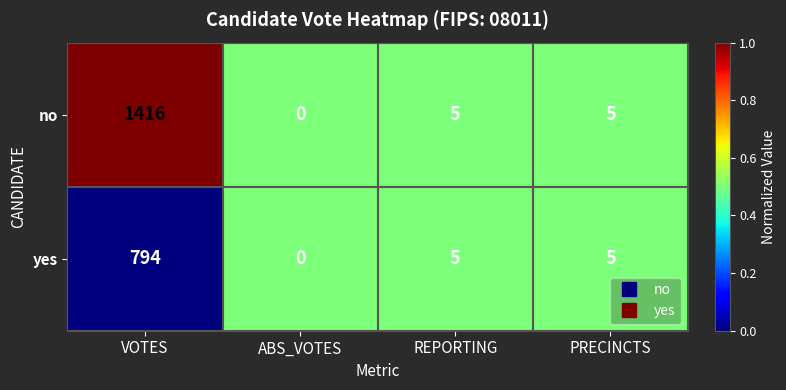

Is it true that no equals 0 at ABS_VOTES?

True